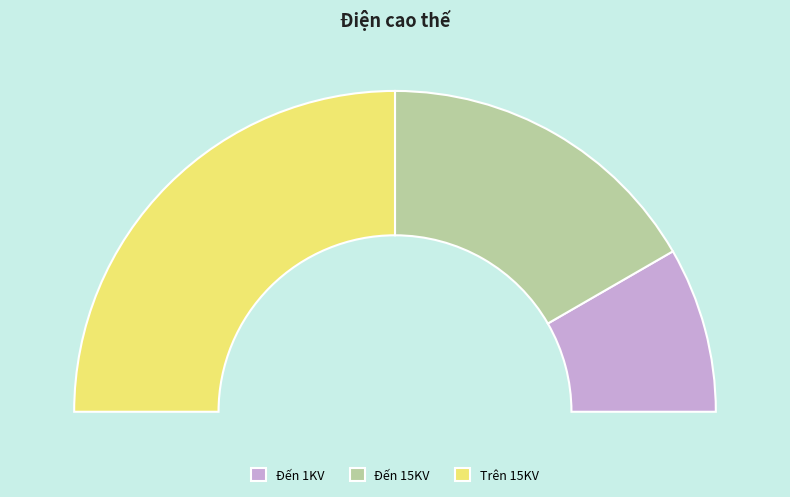

To the nearest percent, what is the difference between the largest and smallest slice percentages?

33%